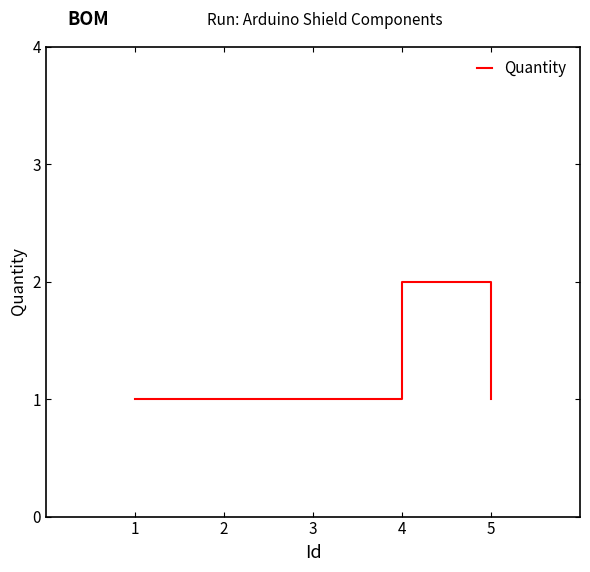

Count the values in the range 1 to 2.

5